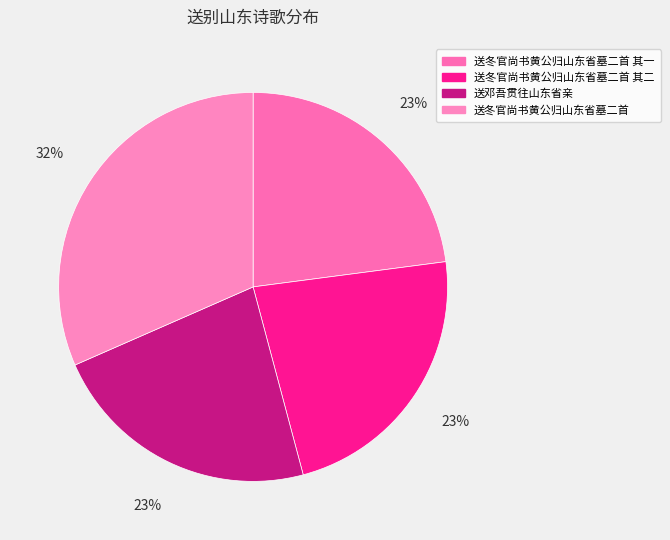

How many segments does this pie chart have?

4